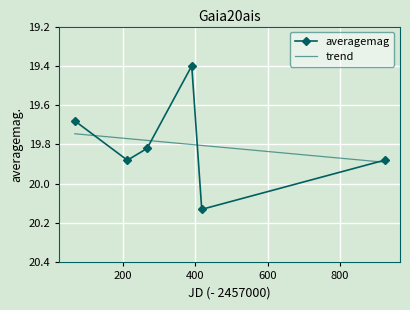

Rank the series by their maximum value, from lowest to highest.

trend, averagemag